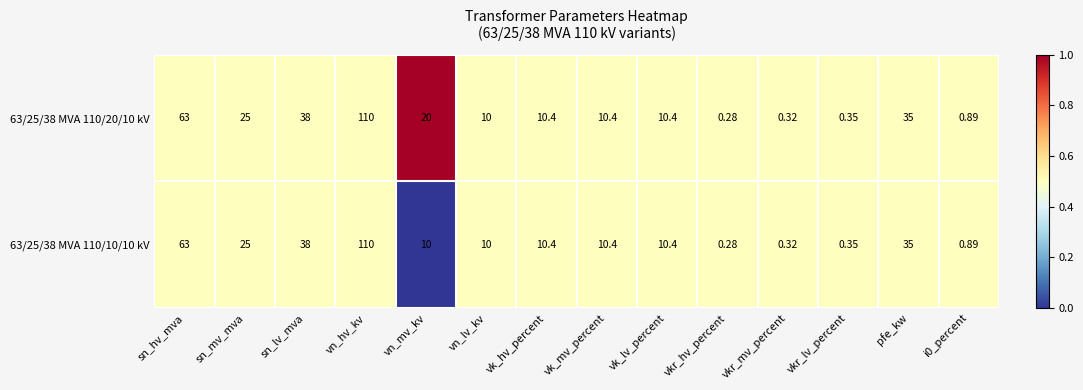

List the series in order of their overall mean, lowest first.

63/25/38 MVA 110/10/10 kV, 63/25/38 MVA 110/20/10 kV